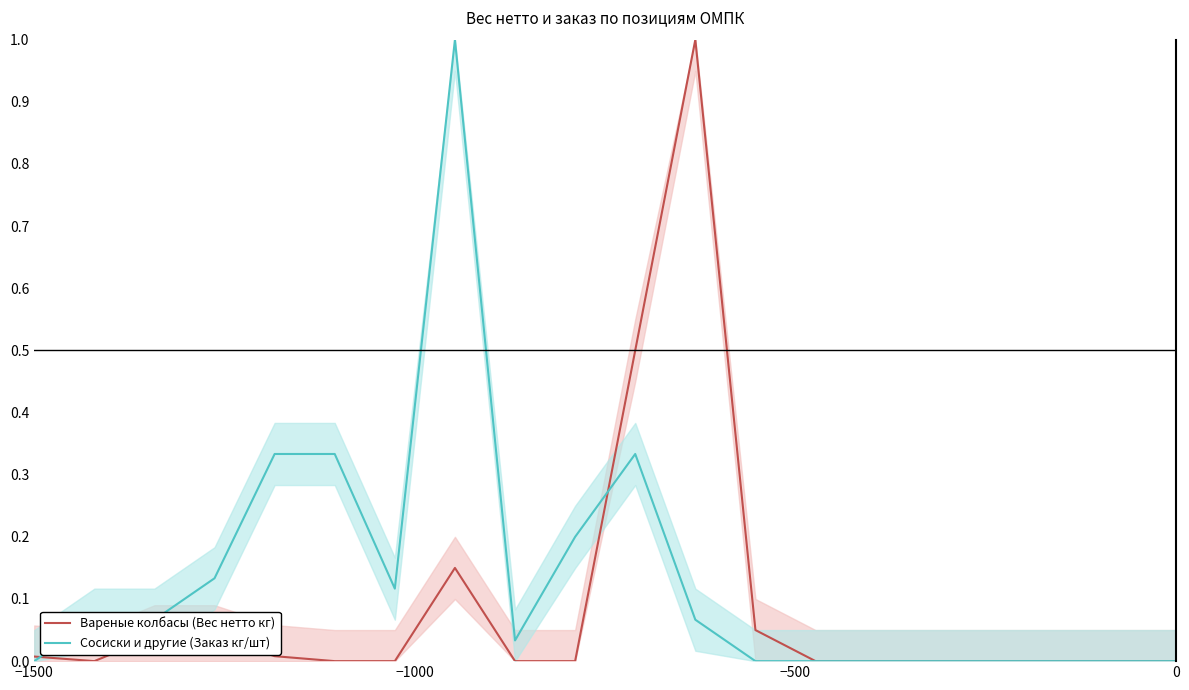

What is the maximum value for Вареные колбасы (Вес нетто кг)?

1.0